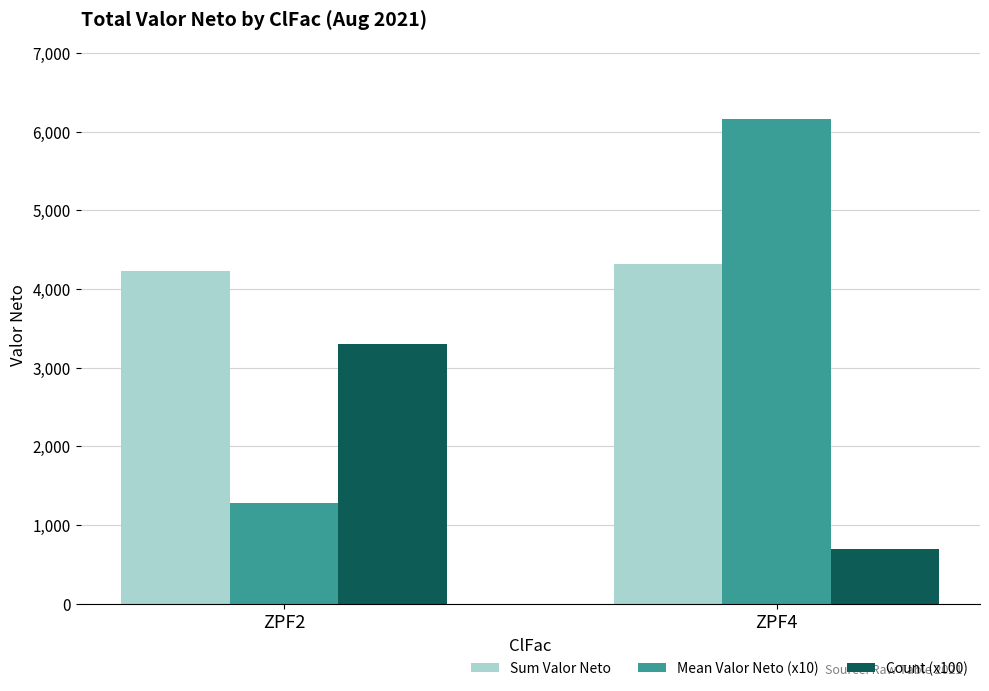

Rank the categories by Mean Valor Neto (x10) value from highest to lowest.

ZPF4, ZPF2